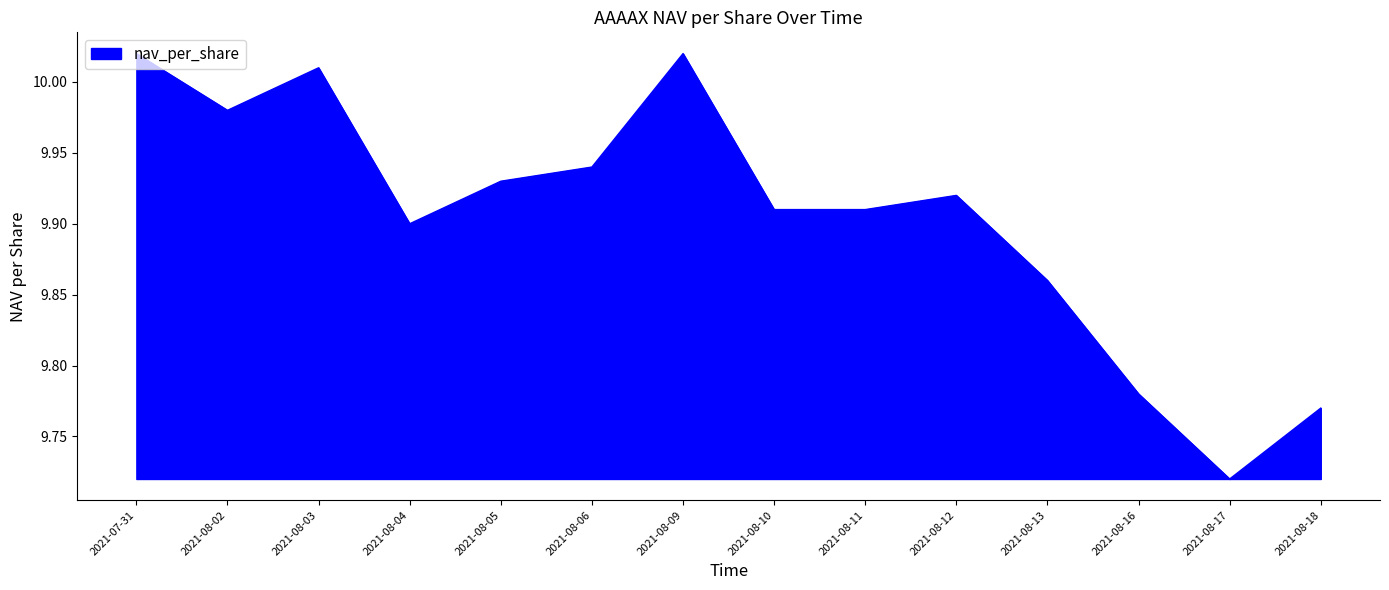

What is the ratio of the value at 2021-08-06 to the value at 2021-08-03?

1.0